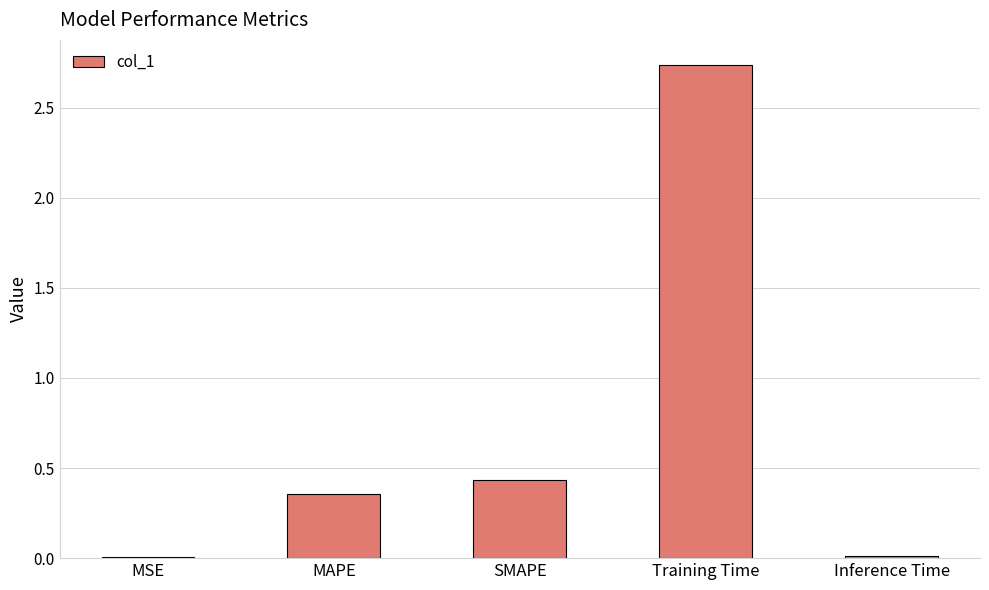

The value at MAPE is 0.6. True or false?

False